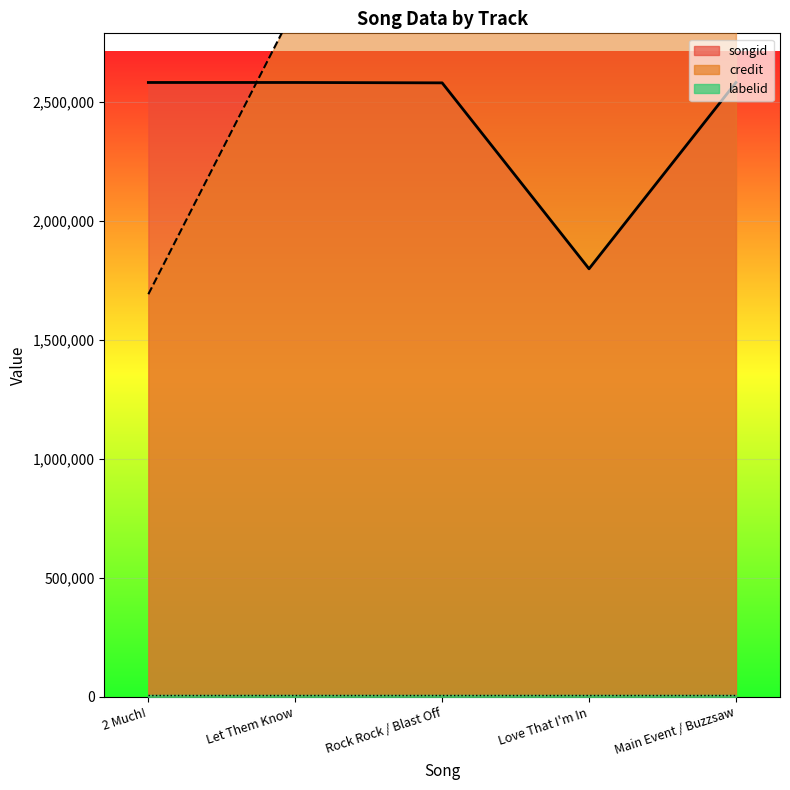

What is the spread (max minus min) of values at Love That I'm In?

1107207